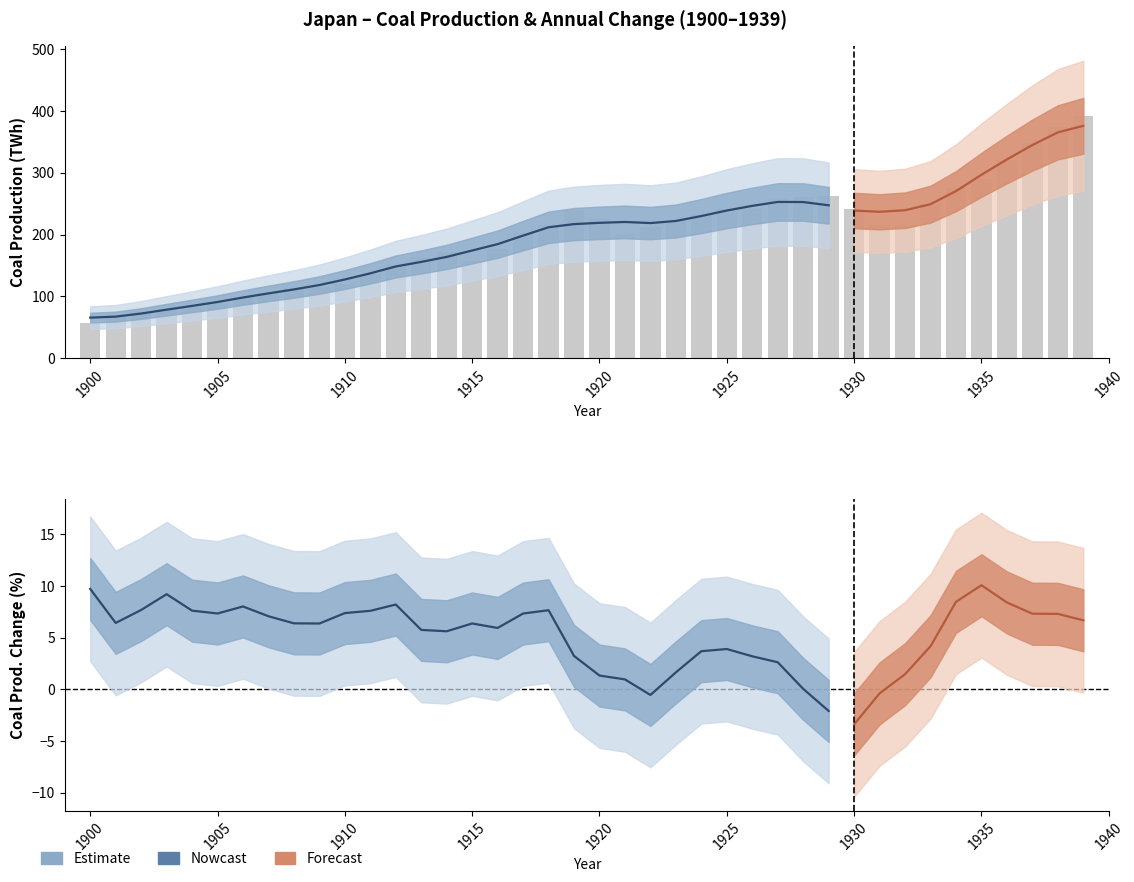

The value of coal_production at 1908 is 153.3. True or false?

False